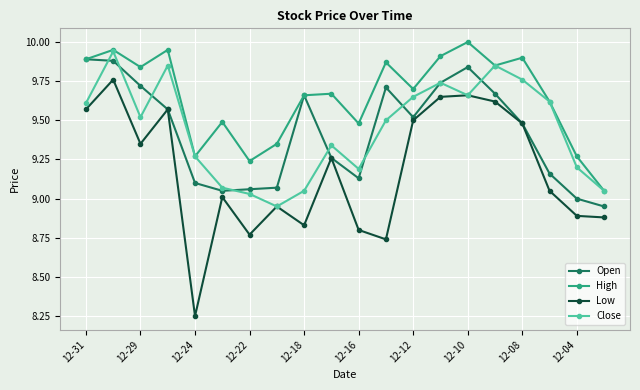

Which series has the widest spread of values?

Low